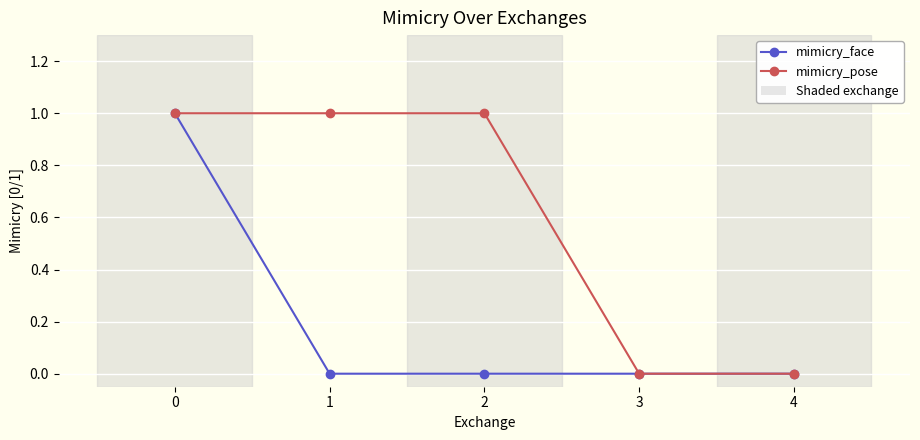

Between 1 and 4, which series saw the biggest shift?

mimicry_pose